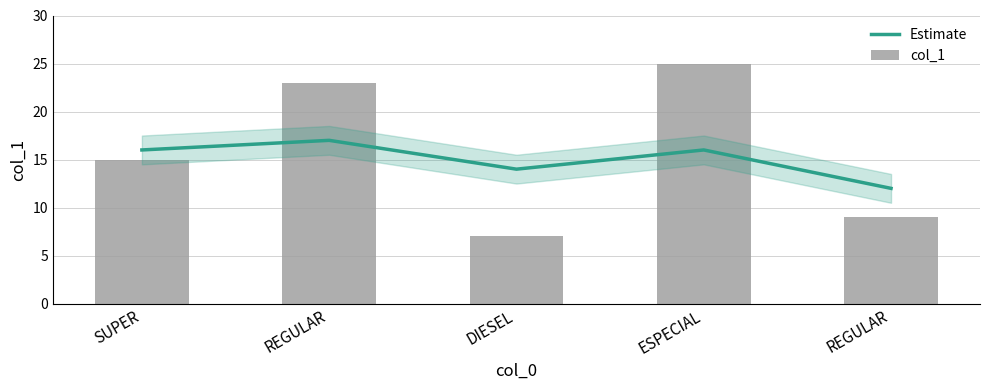

Which label corresponds to the largest value in the chart?

ESPECIAL